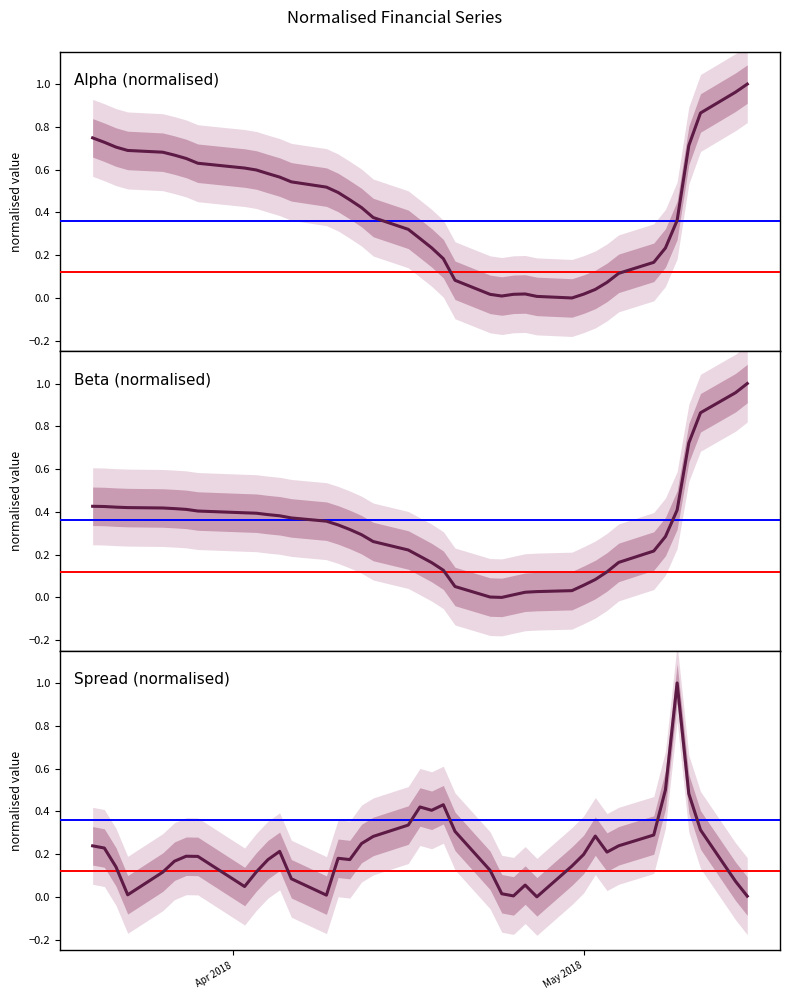

How many lines are shown in the chart?

3